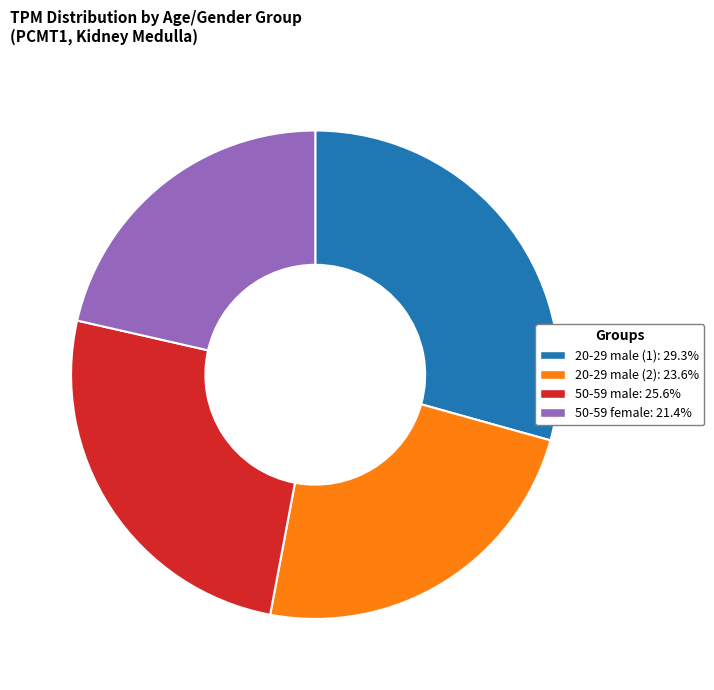

Rank the categories by value from highest to lowest.

20-29 male (1), 50-59 male, 20-29 male (2), 50-59 female